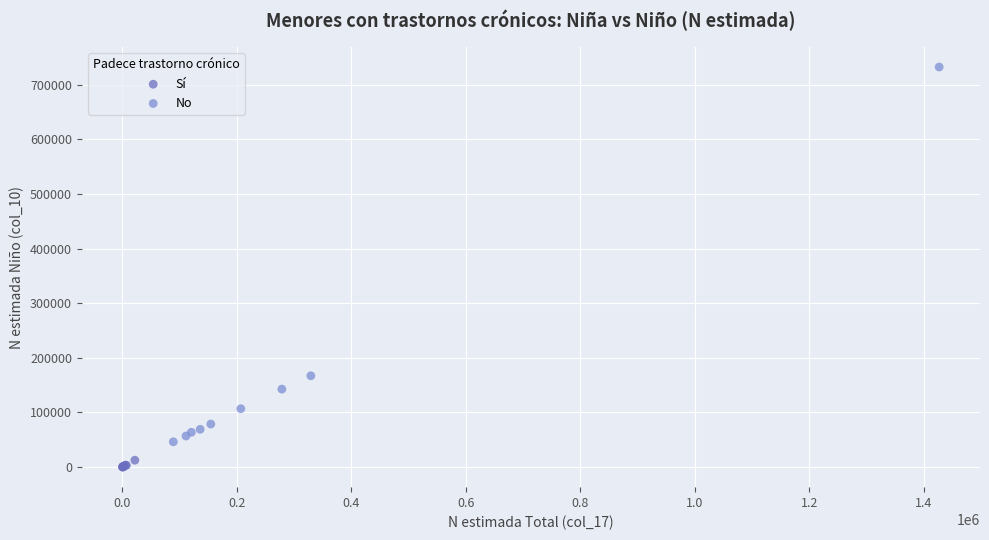

Which series reaches the minimum Y coordinate?

Sí